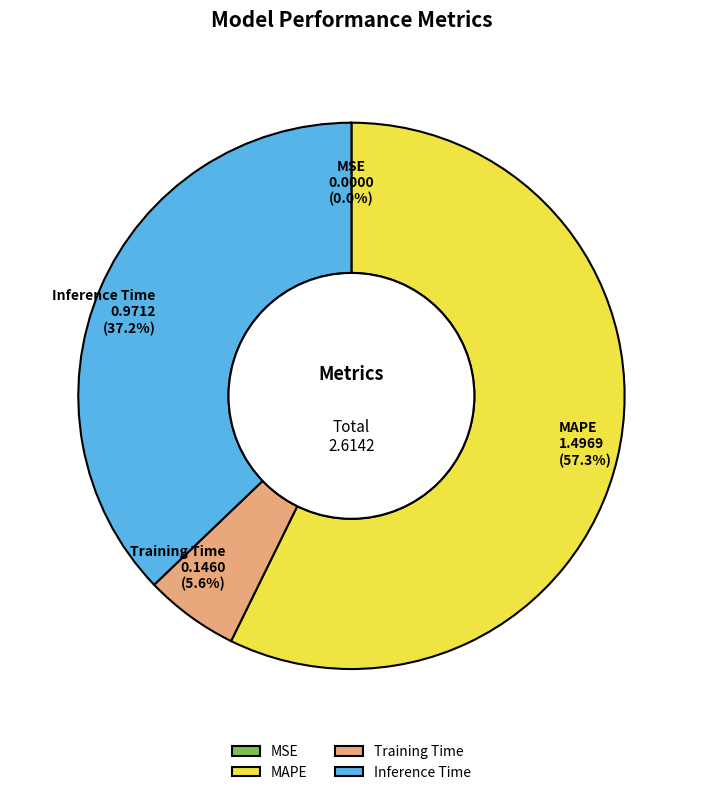

To the nearest percent, what is the combined percentage of Inference Time and Training Time?

43%